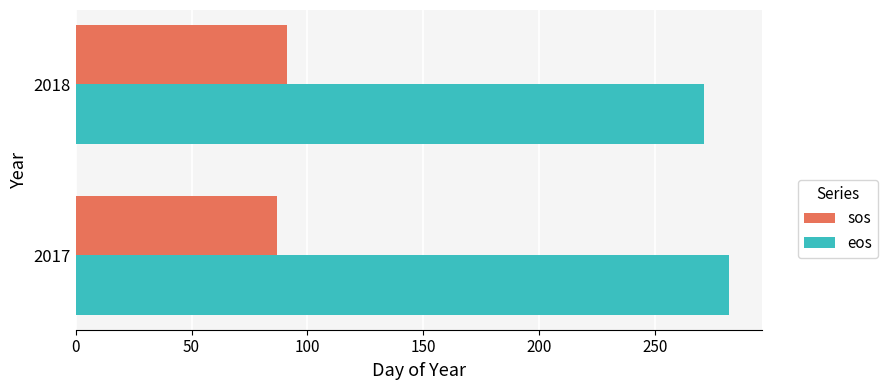

How many categories are shown in the chart?

2